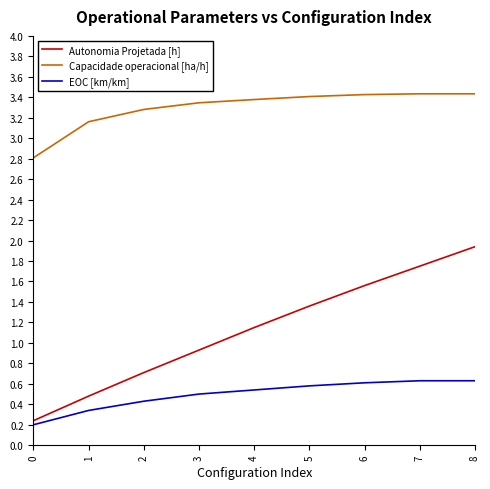

How many categories are shown in the chart?

9